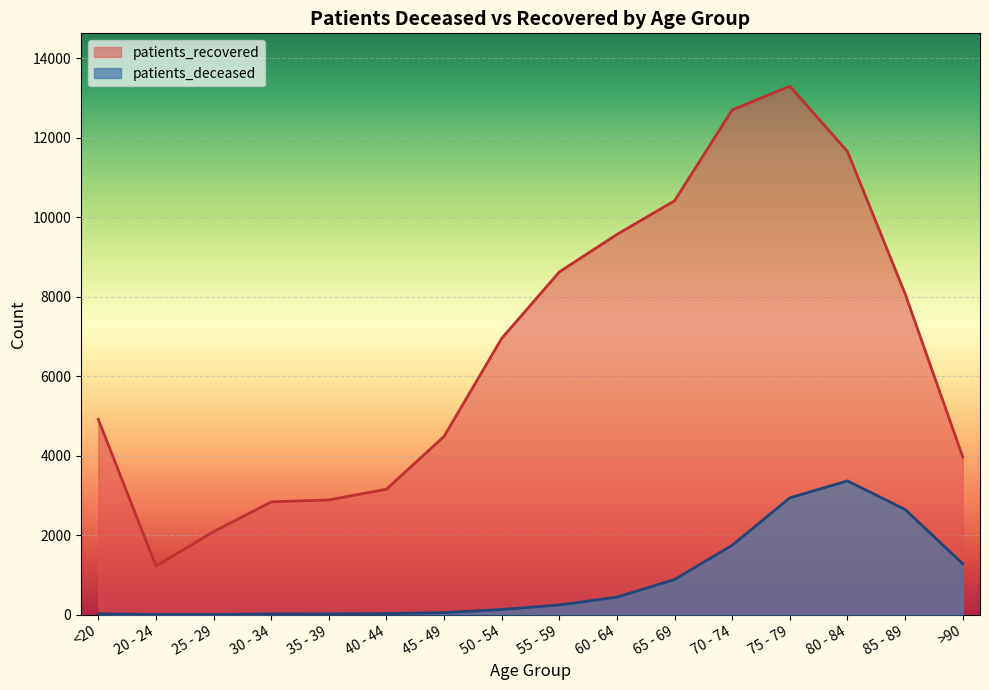

What are all the series names shown in the legend?

patients_recovered, patients_deceased